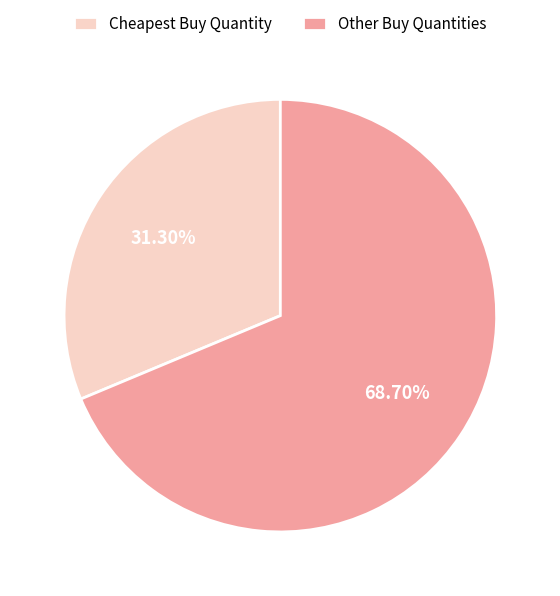

Does Cheapest Buy Quantity account for over 50% of the chart?

No